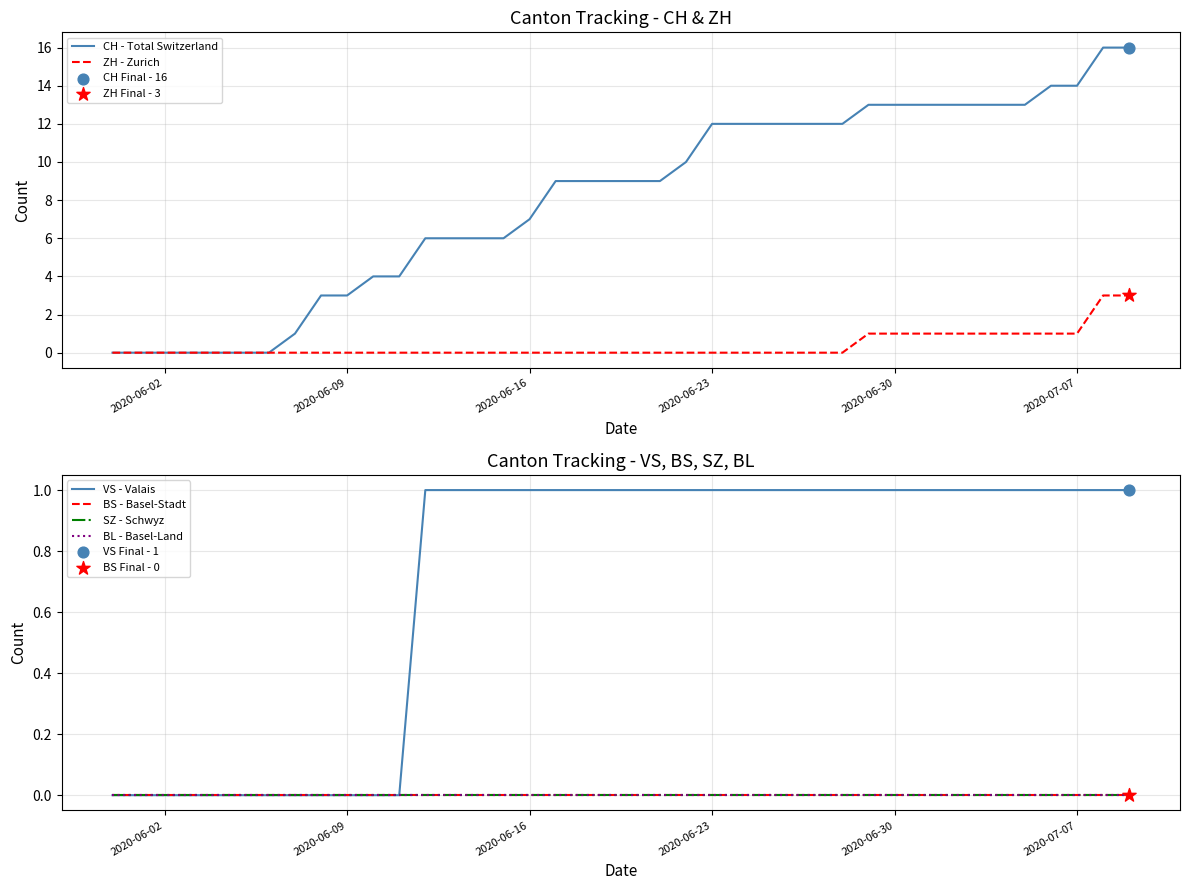

Which series has the largest total across all categories?

CH - Total Switzerland